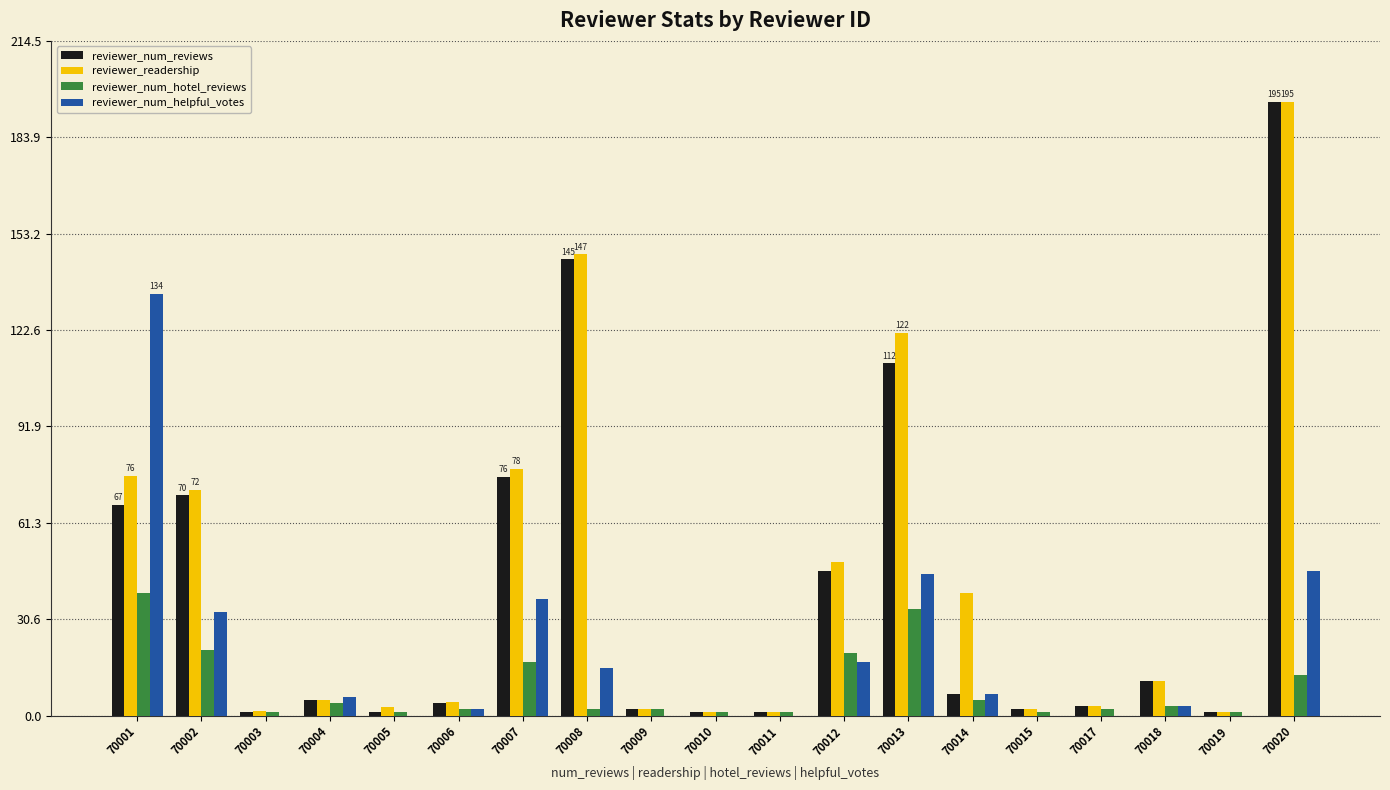

What is the total value across all series at 70008?

308.6